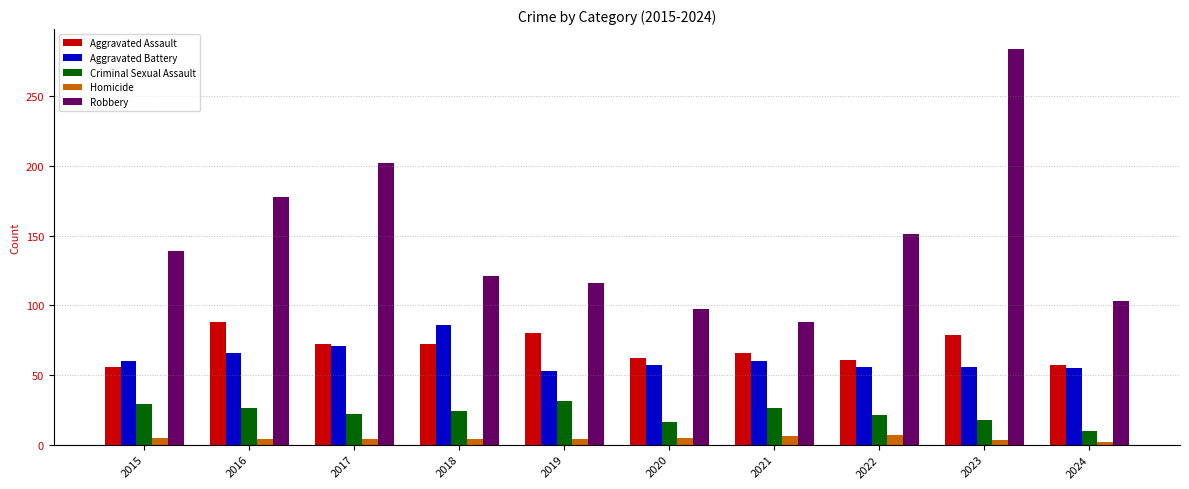

How many data points does each series have?

10